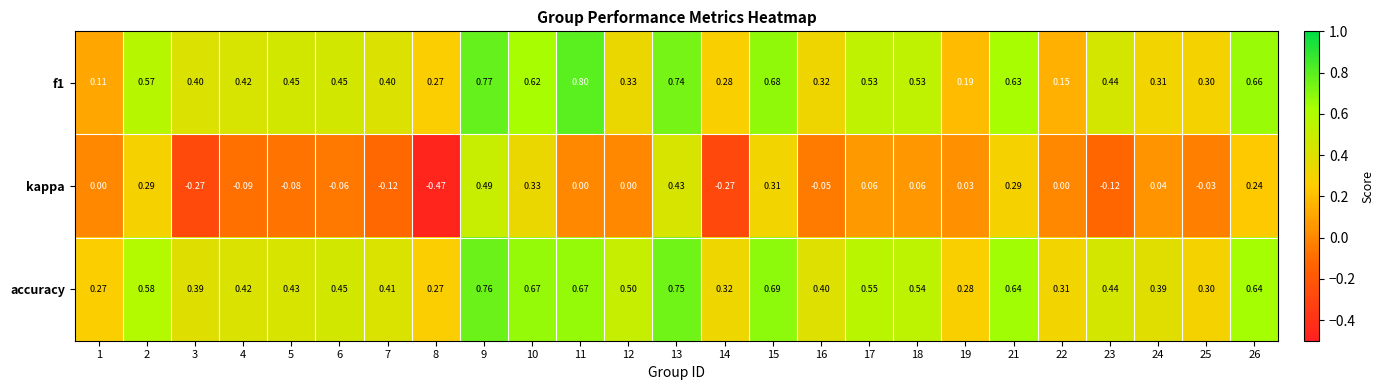

Is the value of kappa at 12 greater than the value of f1 at 6?

No